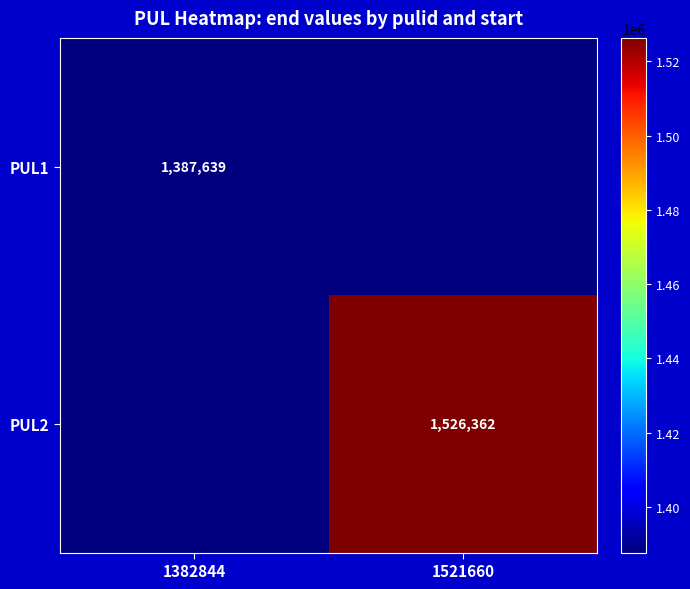

Is the value of PUL1 at 1382844 greater than the value of PUL2 at 1521660?

No